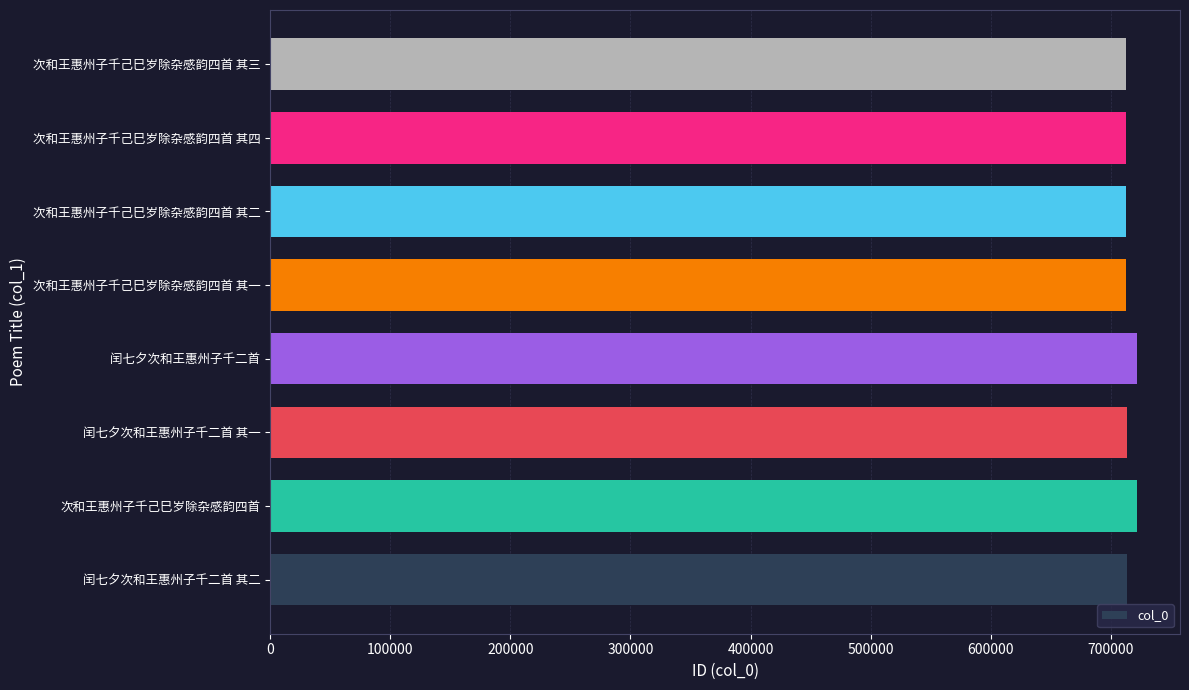

Approximately how many times larger is the value at 次和王惠州子千己巳岁除杂感韵四首 其二 compared to 闰七夕次和王惠州子千二首 其一?

1.0